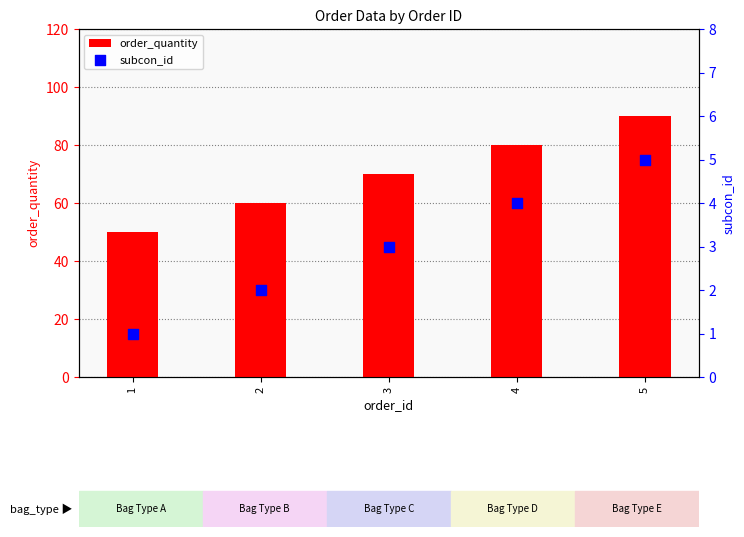

Is the value of subcon_id at 3 greater than the value of order_quantity at 5?

No